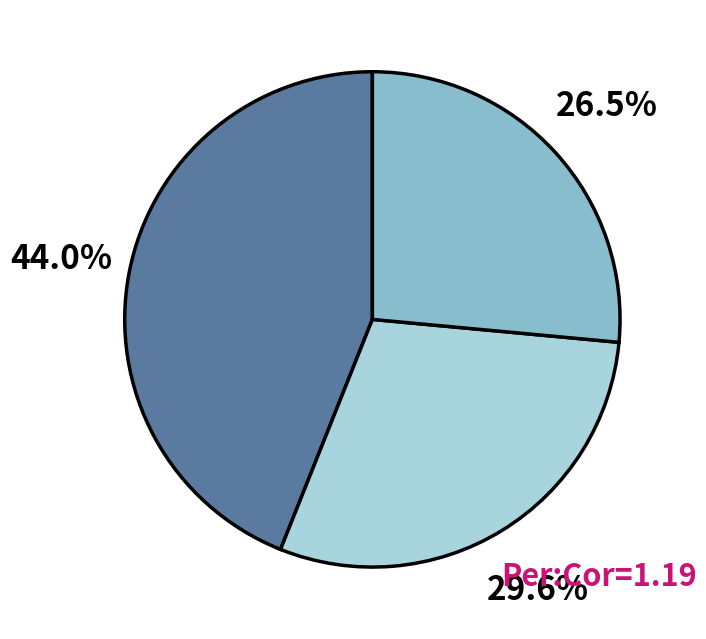

Is there any slice that represents more than half of the pie?

No